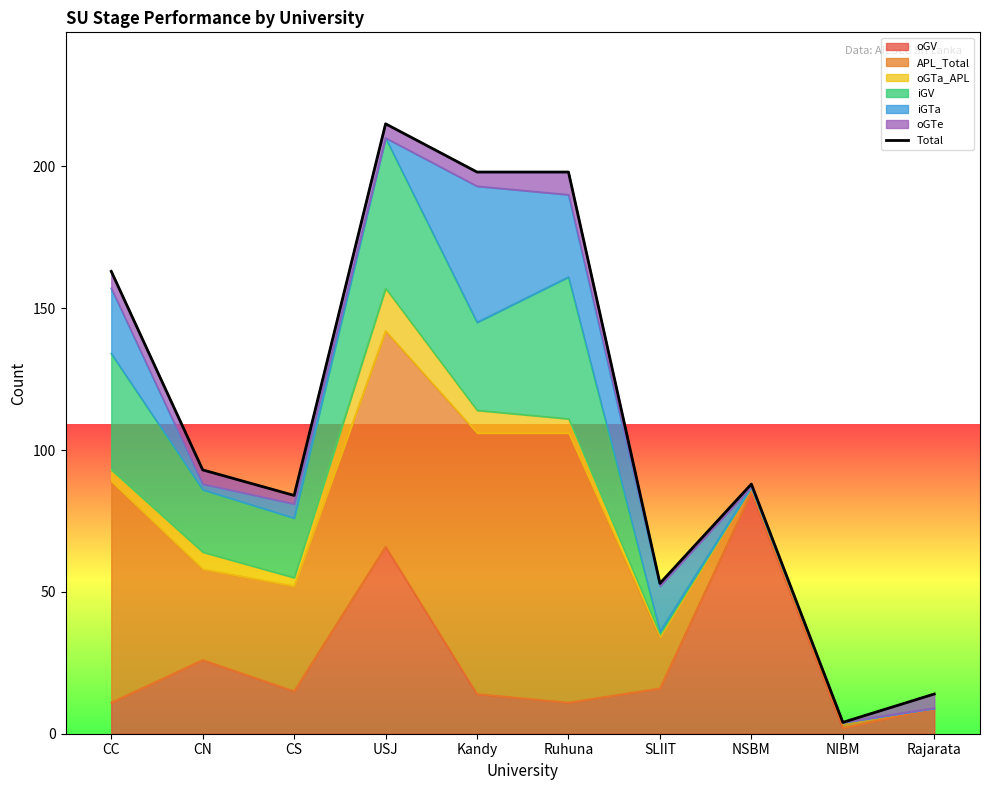

What is the label of the 1st point from the left?

CC